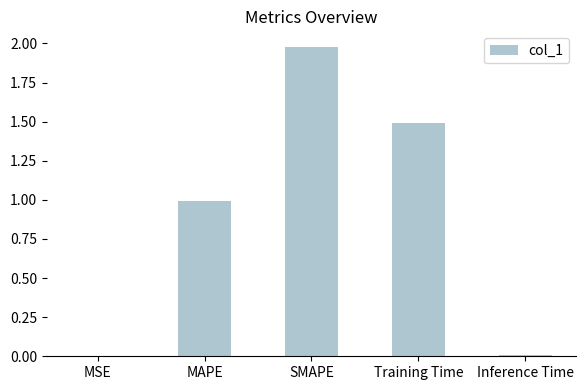

The value at MSE is 0.0. True or false?

True